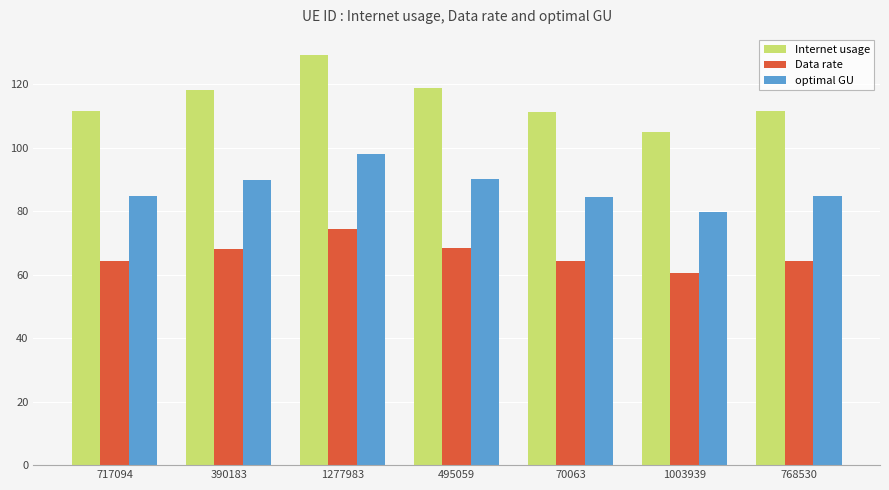

Rank the series at 1003939 from highest to lowest value.

Internet usage, optimal GU, Data rate